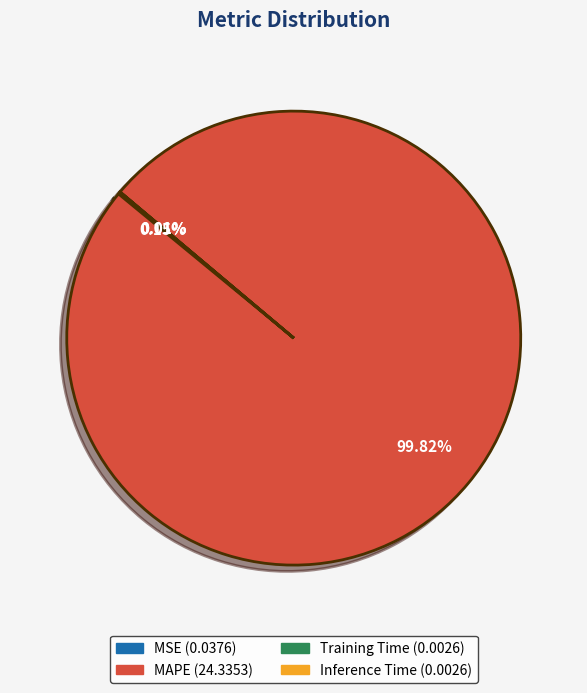

What is the largest slice in the pie chart?

MAPE